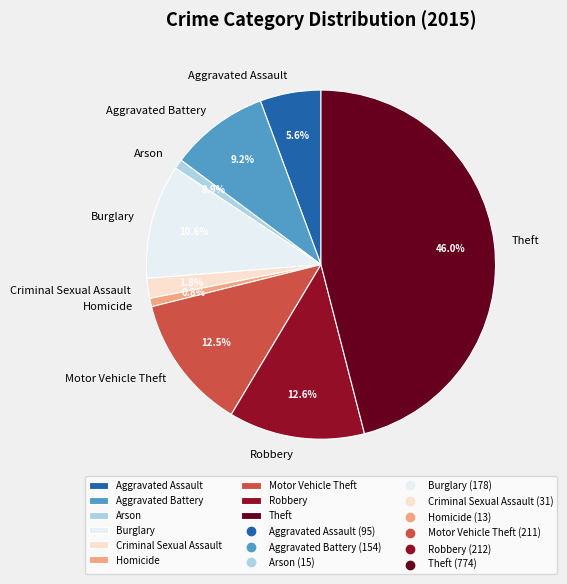

Is it true that Theft is 37% of the pie?

False